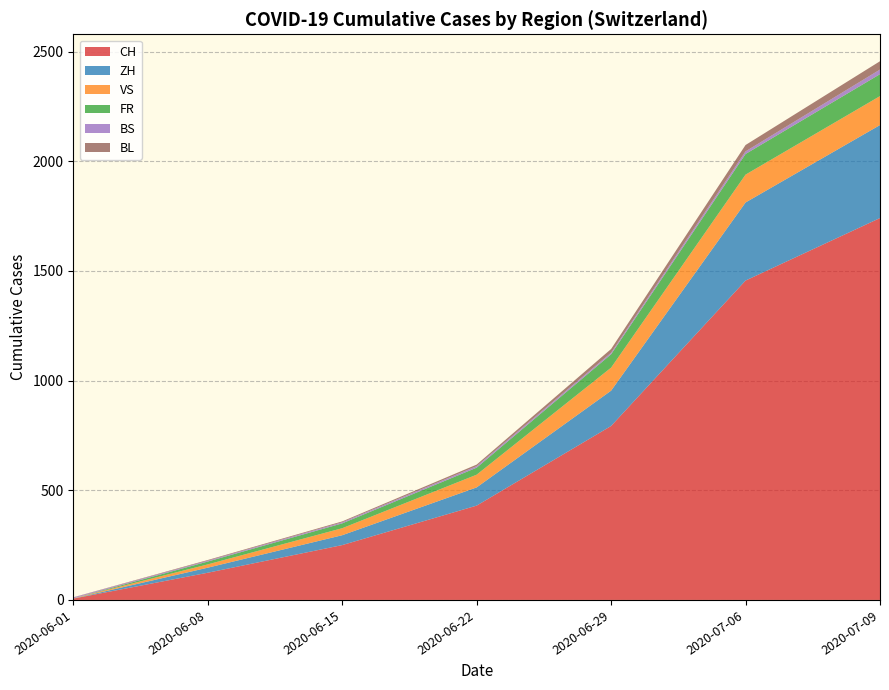

At which category is the sum across all series the highest?

2020-07-09